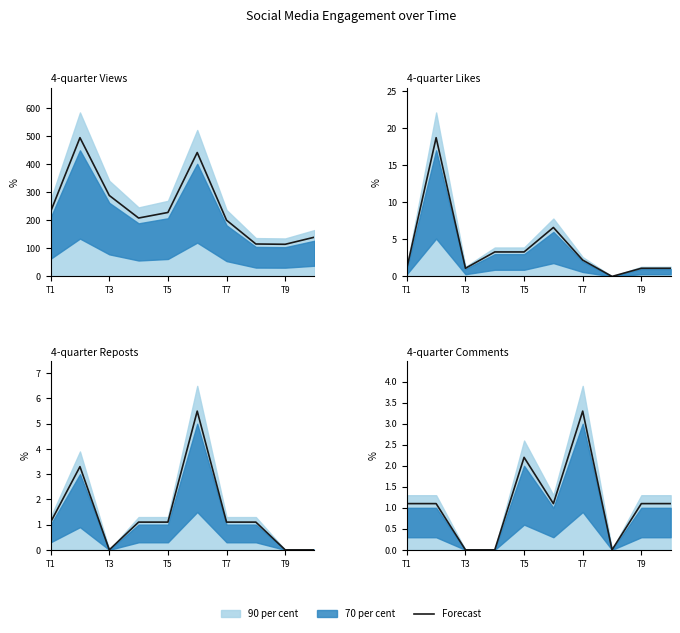

True or false: the data shows 0.6 at T5.

False